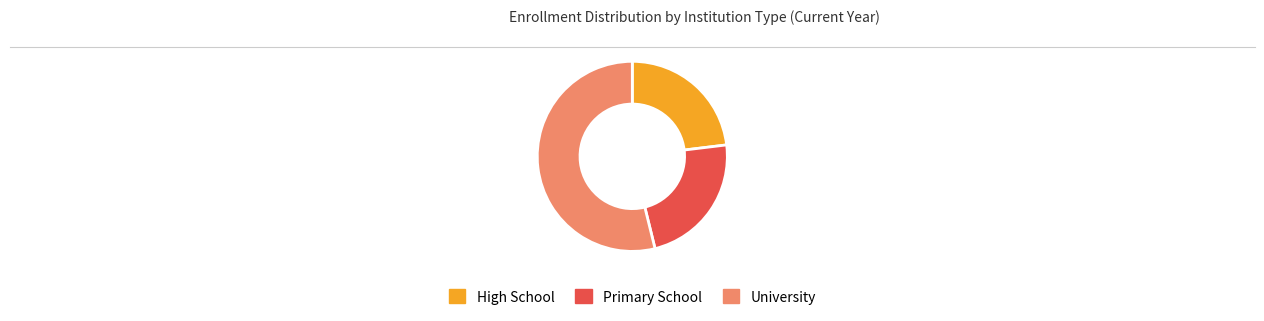

How many slices are in this pie chart?

3